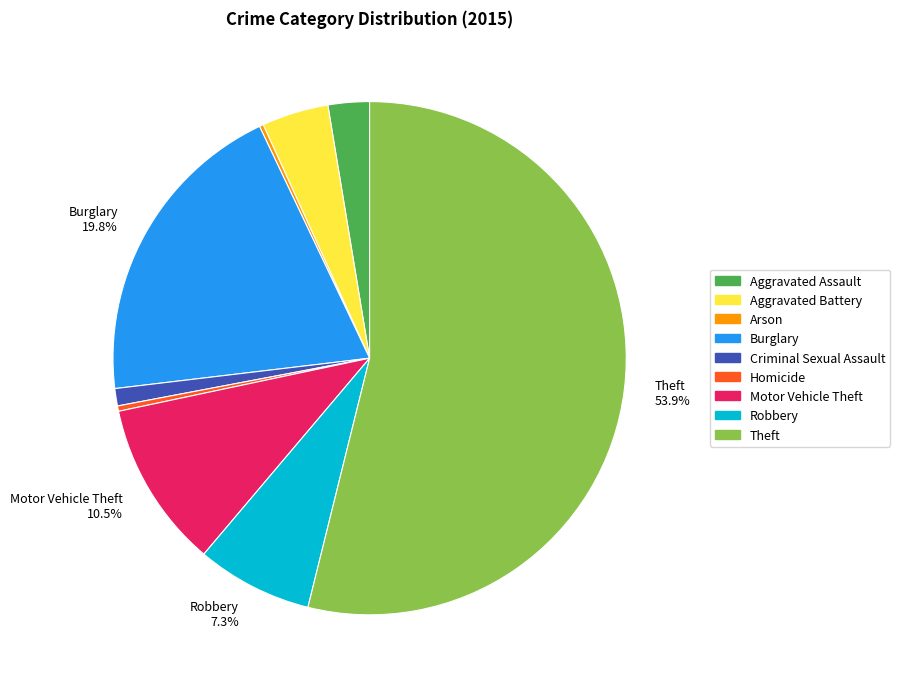

What is the ratio of the value at Motor Vehicle Theft to the value at Robbery?

1.4